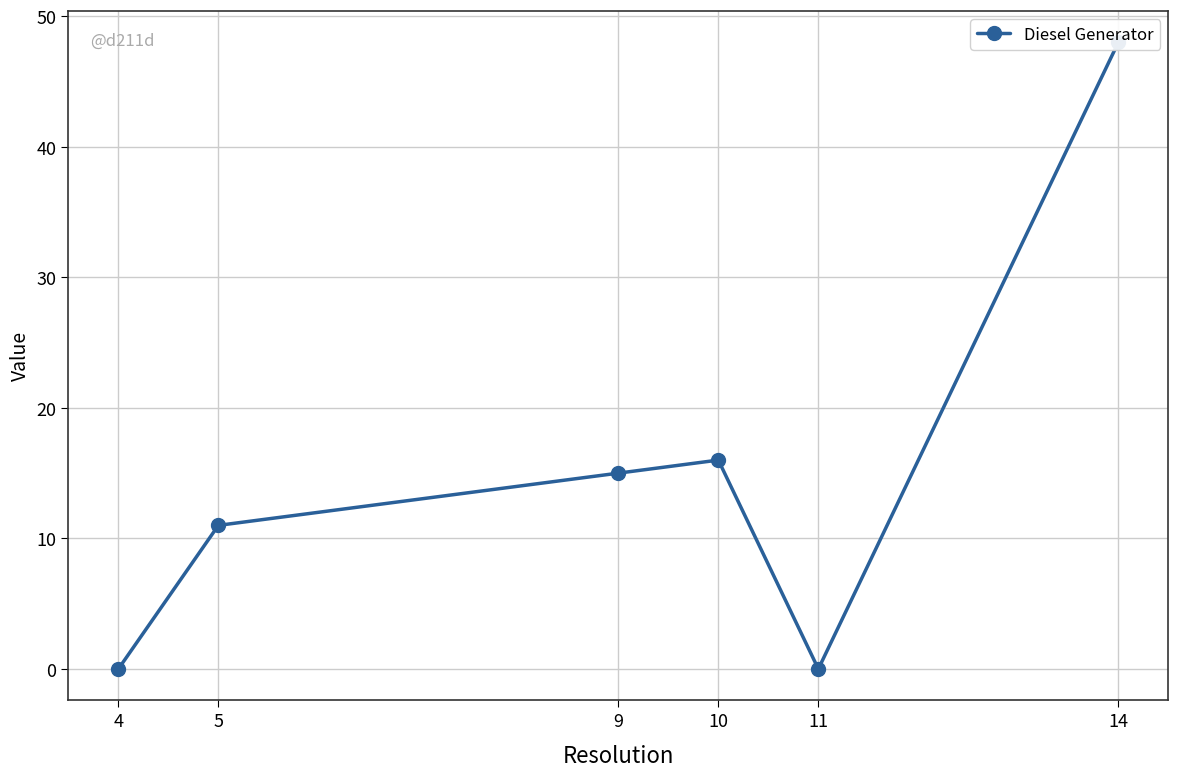

How many lines are shown in the chart?

1